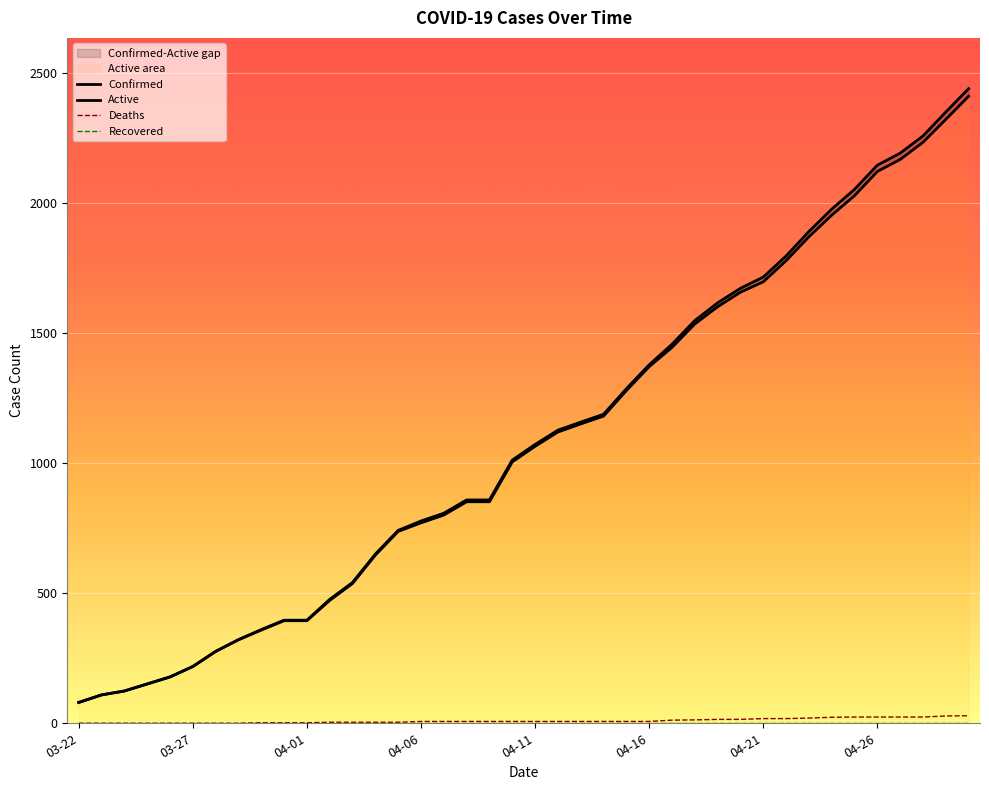

True or false: Recovered has more than 0 interior local peaks.

False